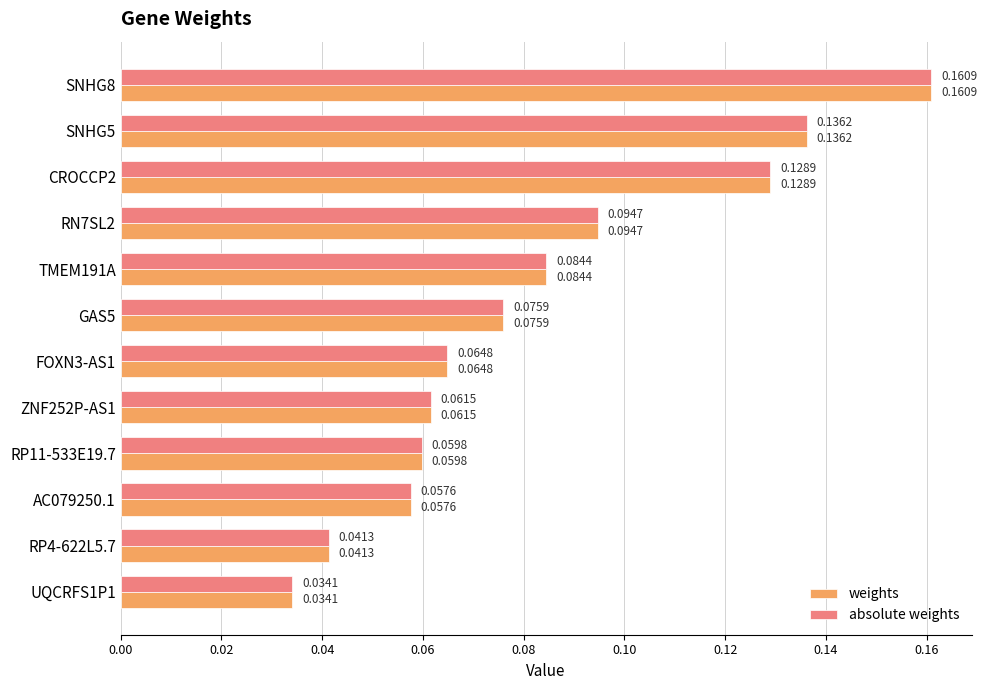

What is the sum of all absolute weights values?

1.0